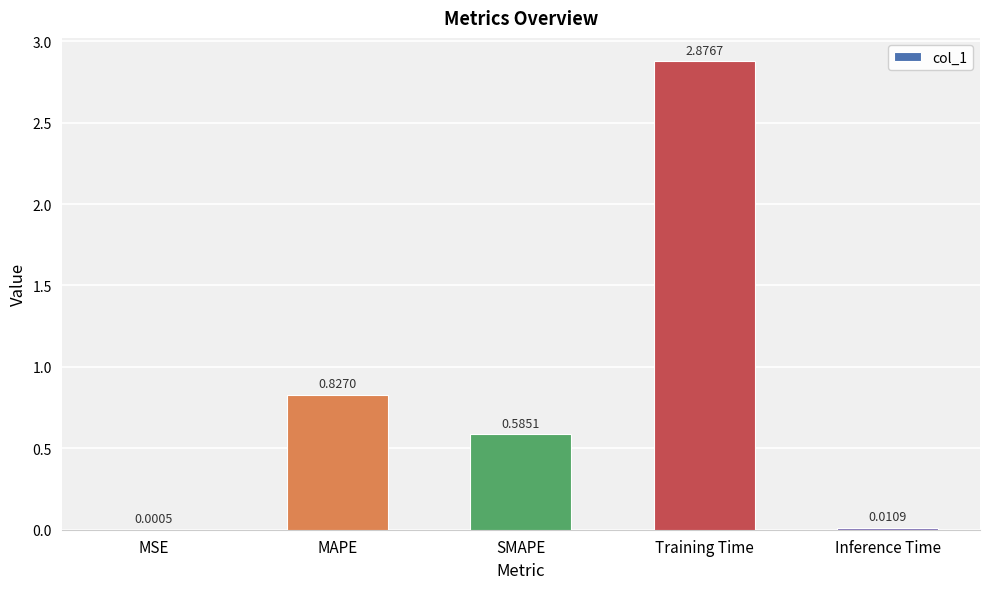

What is the change in value from Training Time to Inference Time?

-2.9